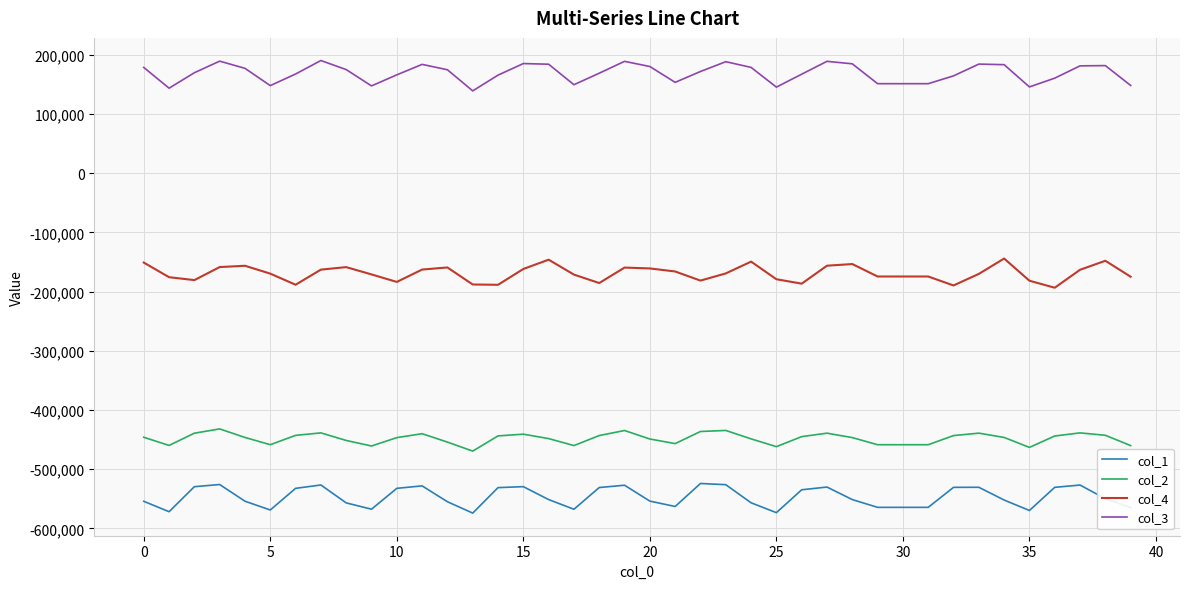

How many series are shown in this chart?

4